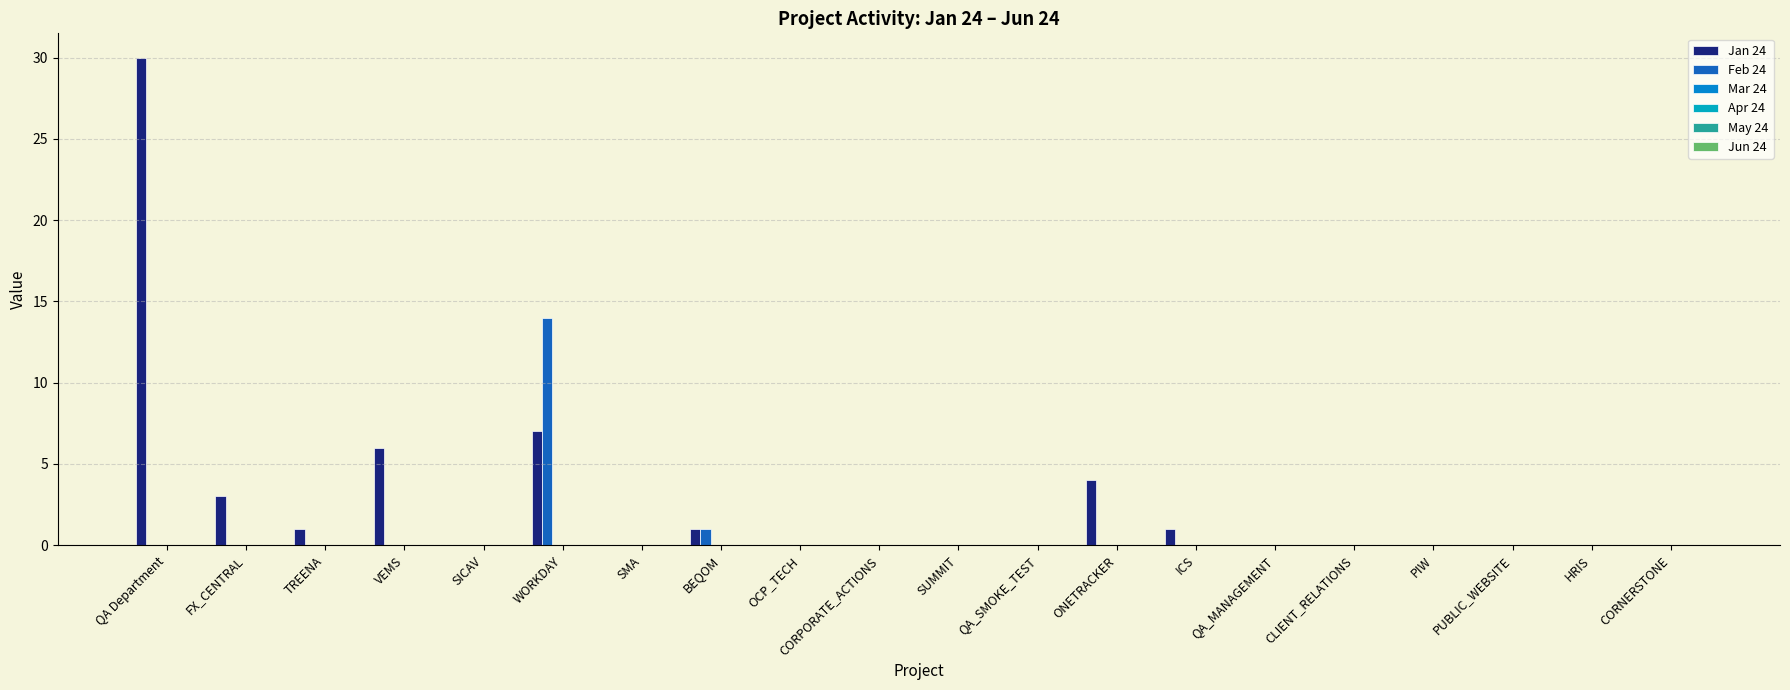

Does the chart contain stacked bars?

No